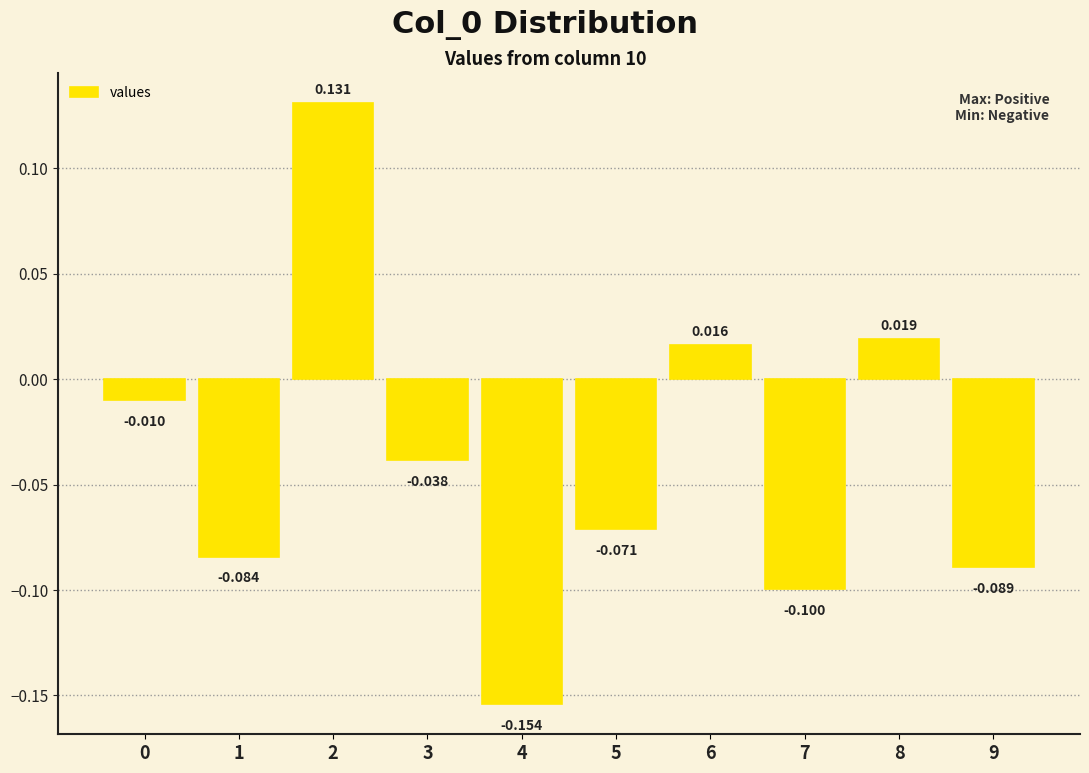

Are the bars horizontal?

No